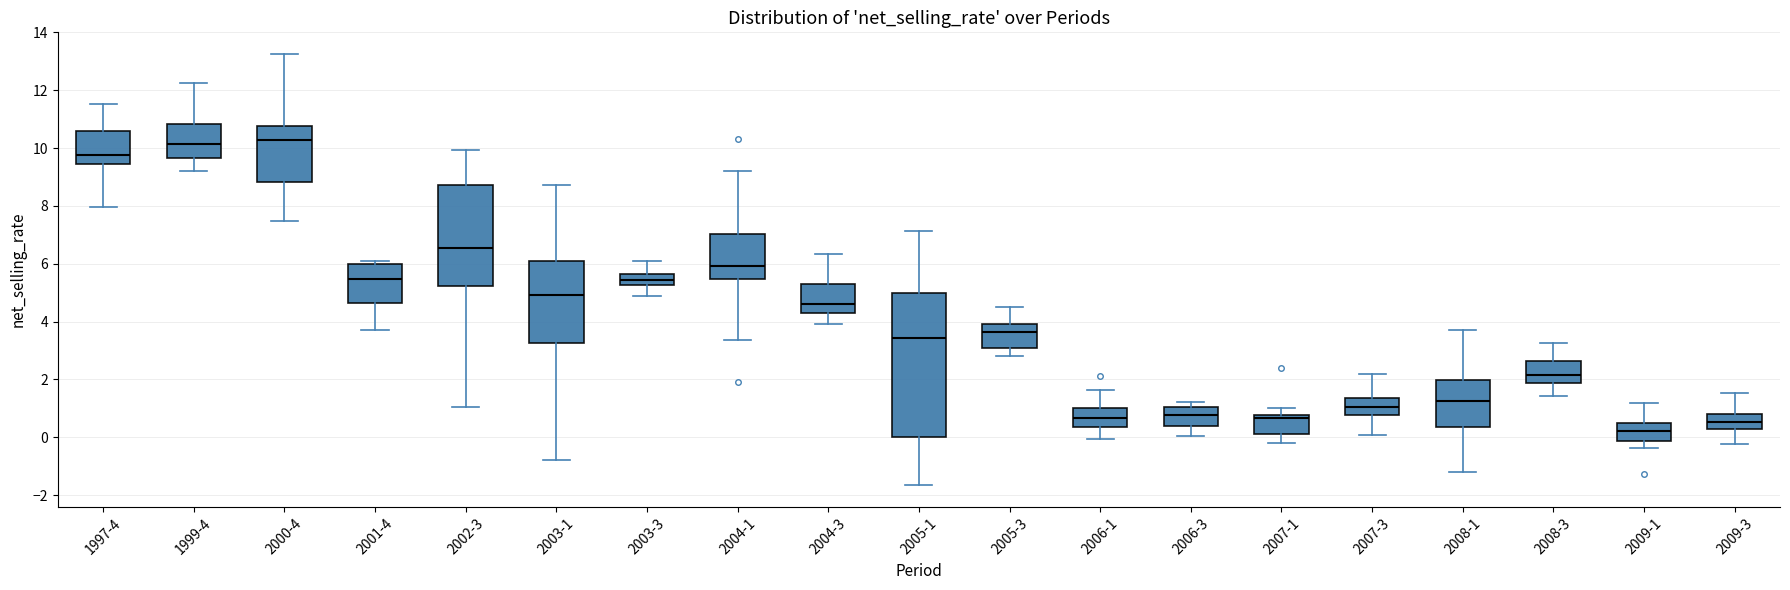

Reading left to right, read every box against the y-axis: the position of its median line, the range the box covers, and the ends of its whiskers. The values are not printed on the chart, so give them approximately, as read against the axis.

1997-4: median 9.8, box 9.4 to 10.6, whiskers 8.0 to 11.6
1999-4: median 10.2, box 9.6 to 10.8, whiskers 9.2 to 12.2
2000-4: median 10.2, box 8.8 to 10.8, whiskers 7.4 to 13.2
2001-4: median 5.4, box 4.6 to 6.0, whiskers 3.8 to 6.2
2002-3: median 6.6, box 5.2 to 8.8, whiskers 1.0 to 10.0
2003-1: median 5.0, box 3.2 to 6.0, whiskers -0.8 to 8.8
2003-3: median 5.4, box 5.2 to 5.6, whiskers 4.8 to 6.0
2004-1: median 6.0, box 5.4 to 7.0, whiskers 3.4 to 9.2
2004-3: median 4.6, box 4.2 to 5.4, whiskers 4.0 to 6.4
2005-1: median 3.4, box 0.0 to 5.0, whiskers -1.6 to 7.2
2005-3: median 3.6, box 3.0 to 4.0, whiskers 2.8 to 4.6
2006-1: median 0.6, box 0.4 to 1.0, whiskers 0.0 to 1.6
2006-3: median 0.8, box 0.4 to 1.0, whiskers 0.0 to 1.2
2007-1: median 0.6, box 0.2 to 0.8, whiskers -0.2 to 1.0
2007-3: median 1.0, box 0.8 to 1.4, whiskers 0.0 to 2.2
2008-1: median 1.2, box 0.4 to 2.0, whiskers -1.2 to 3.8
2008-3: median 2.2, box 1.8 to 2.6, whiskers 1.4 to 3.2
2009-1: median 0.2, box -0.2 to 0.4, whiskers -0.4 to 1.2
2009-3: median 0.6, box 0.2 to 0.8, whiskers -0.2 to 1.6